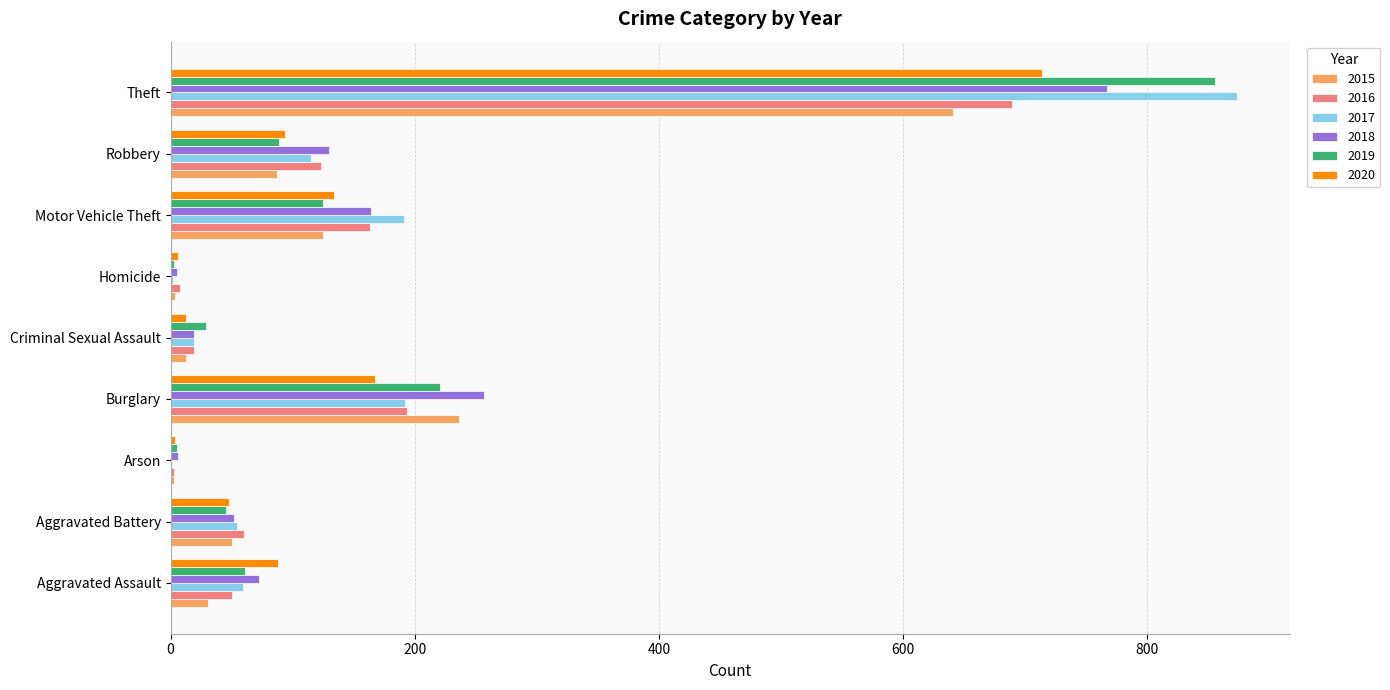

At which label is 2015 closest to 322?

Burglary